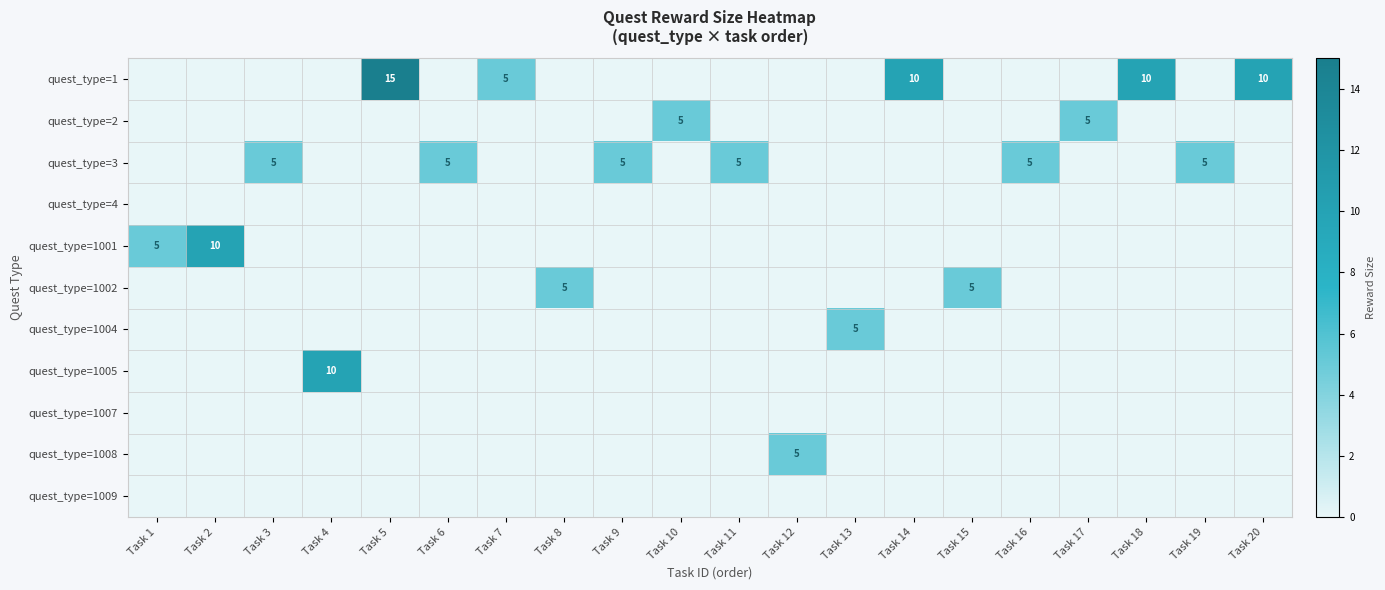

The quest_type=1002 series shows 5 at Task 15. True or false?

True